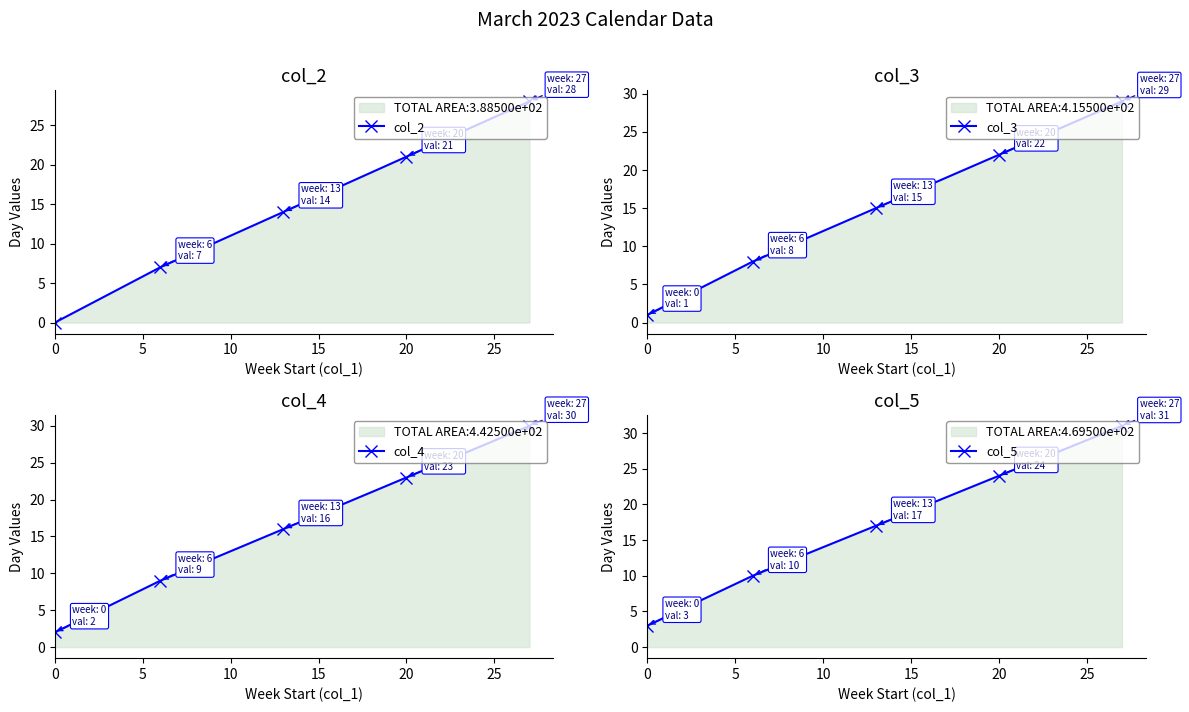

Rank the series by their maximum value, from highest to lowest.

col_5, col_4, col_3, col_2